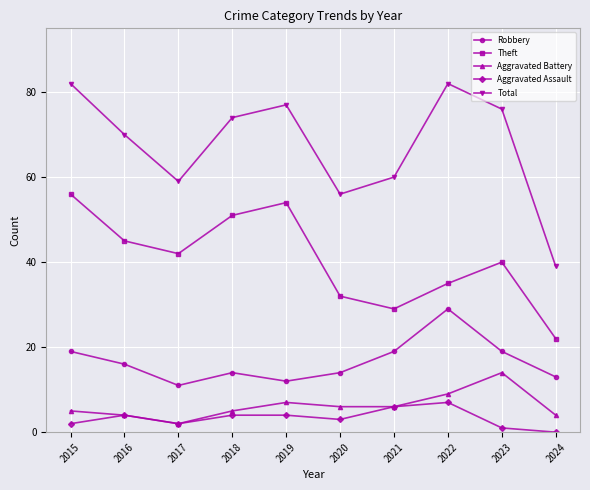

What is the difference between the Aggravated Battery values at 2017 and 2023?

12